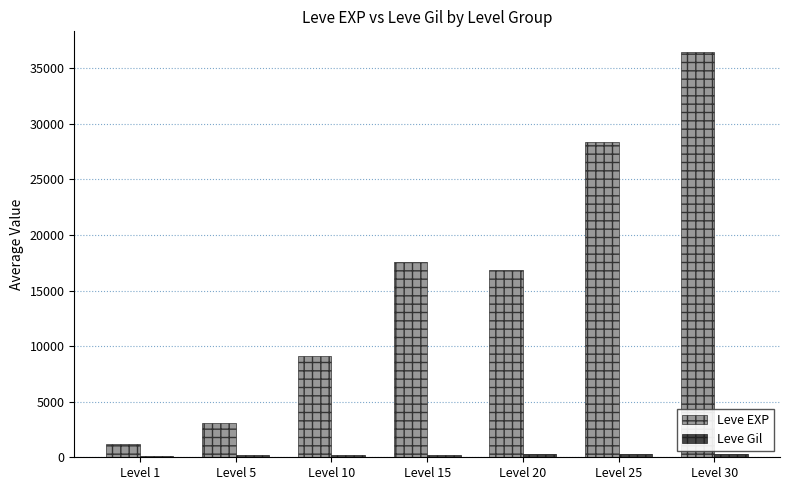

What is the value of the Leve EXP bar at the 7th from the left?

36492.5